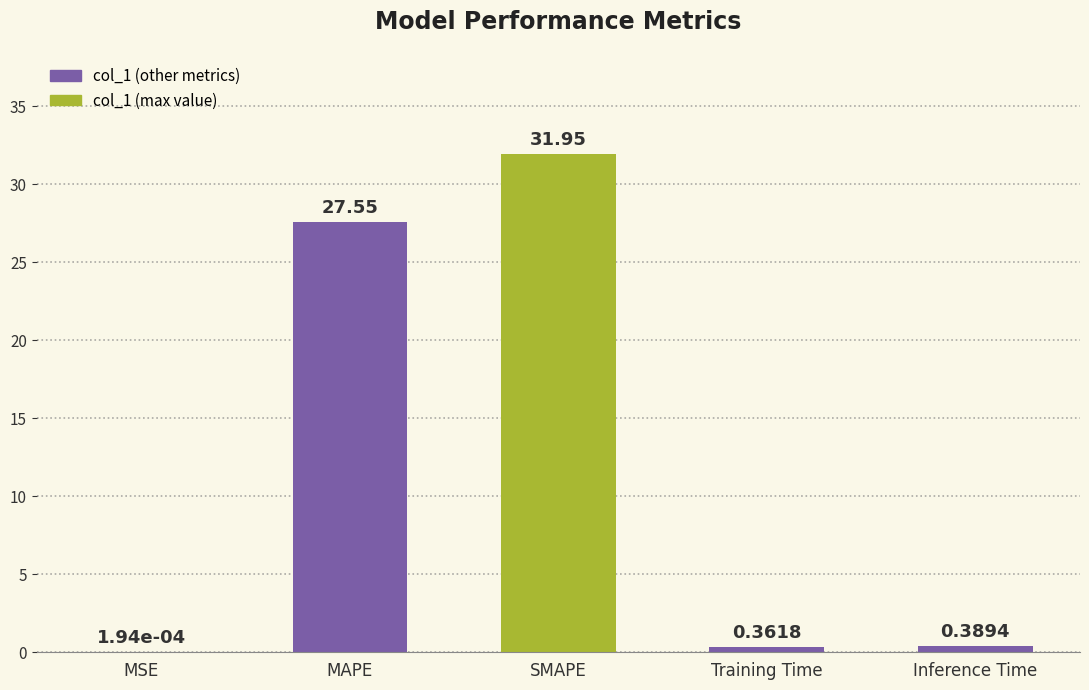

Are the bars horizontal?

No